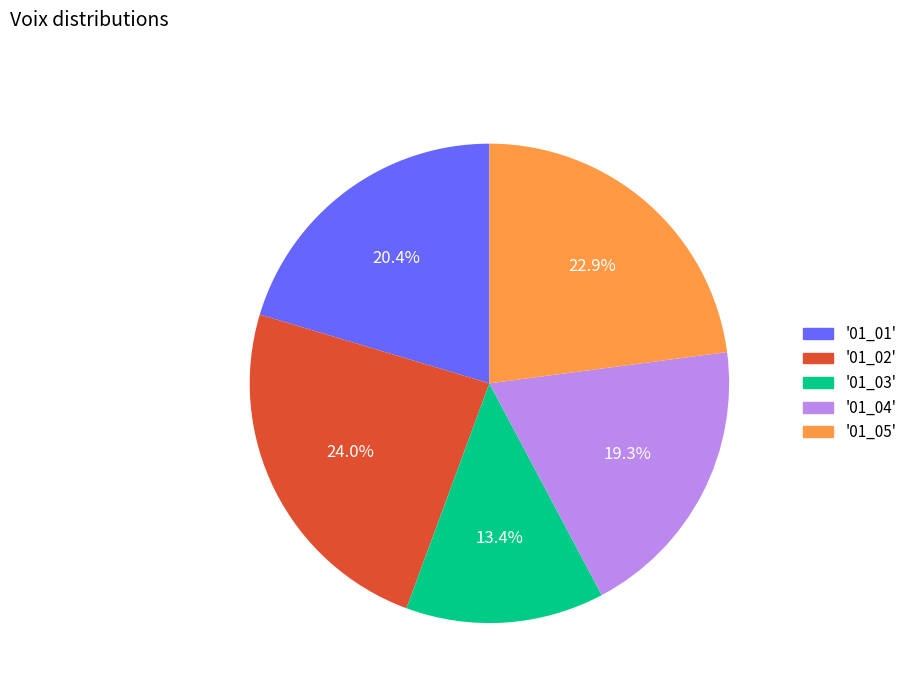

Is there any slice that represents more than half of the pie?

No